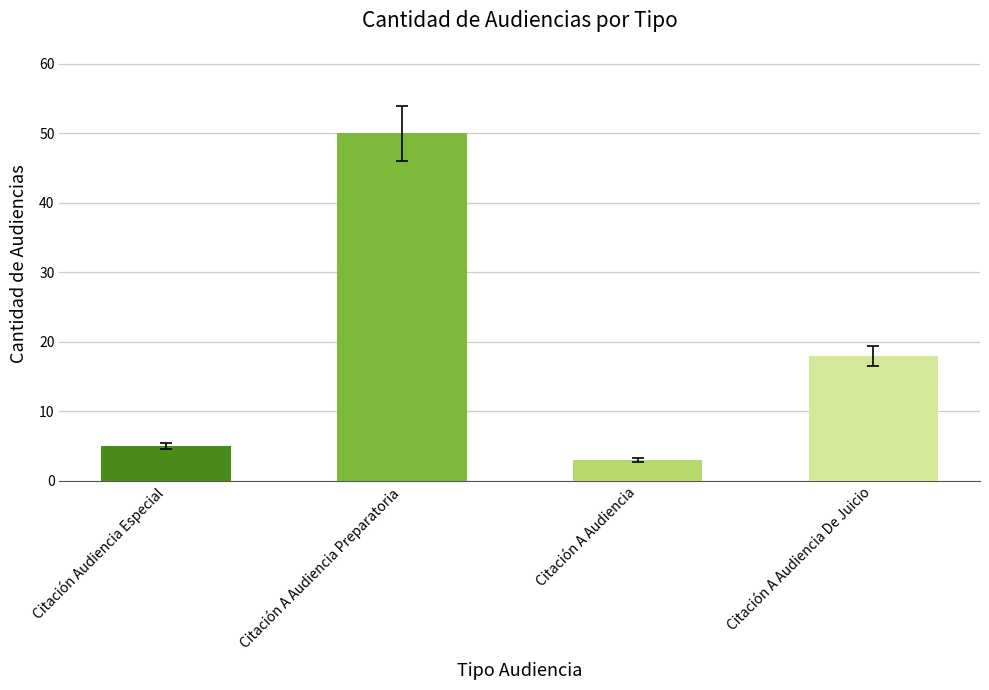

How many data points are less than 18?

2